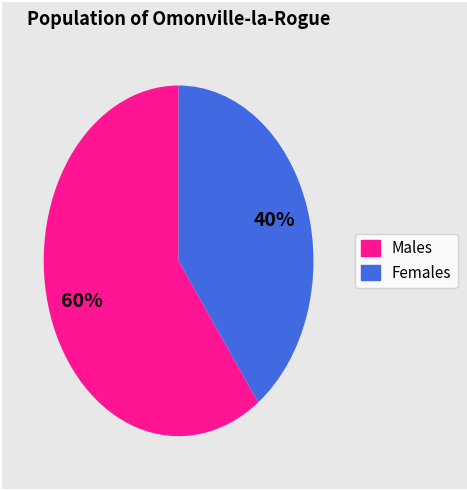

To the nearest percent, what is the average slice percentage?

50%